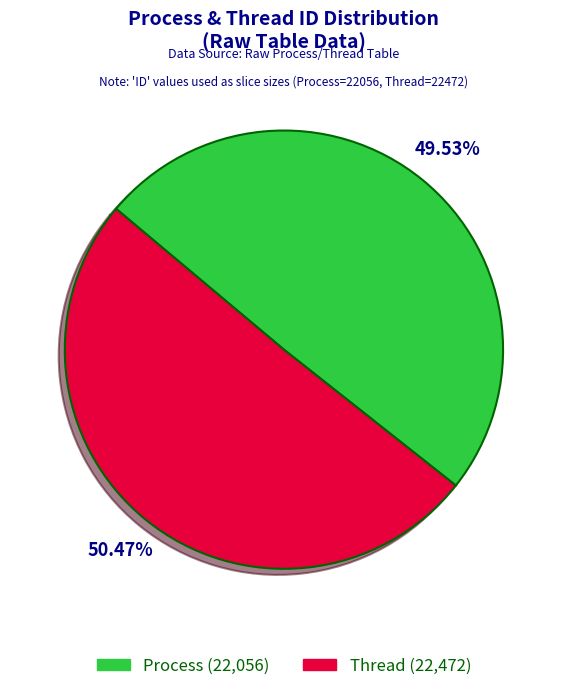

To the nearest percent, what is the combined percentage of Thread and Process?

100%